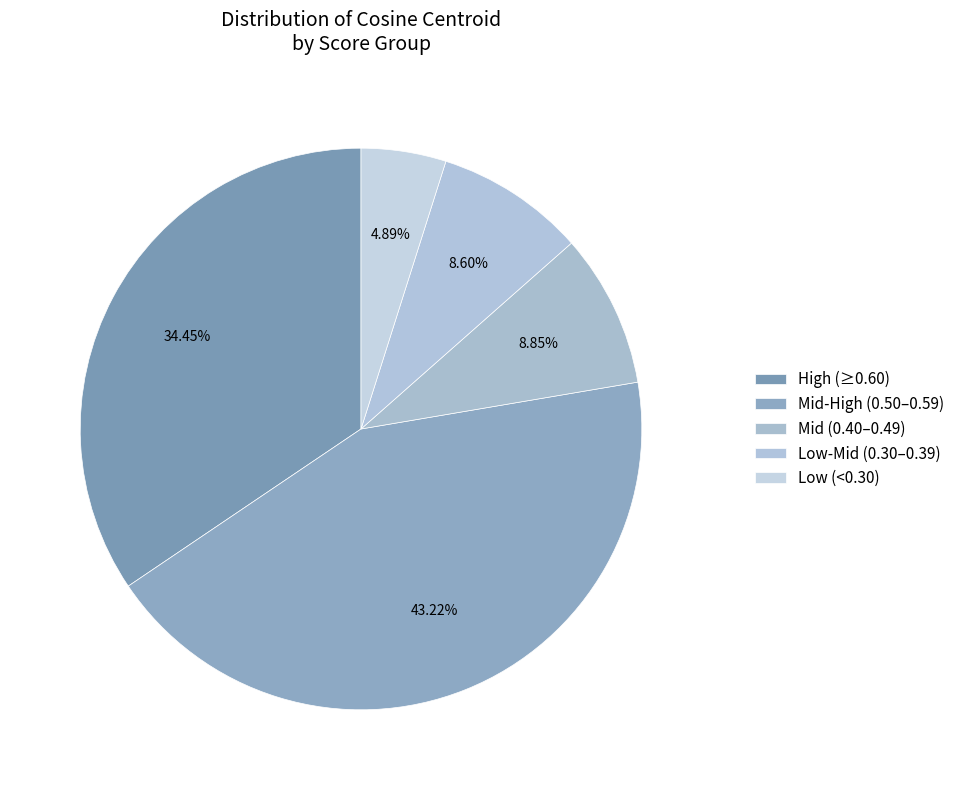

How many segments does this pie chart have?

5